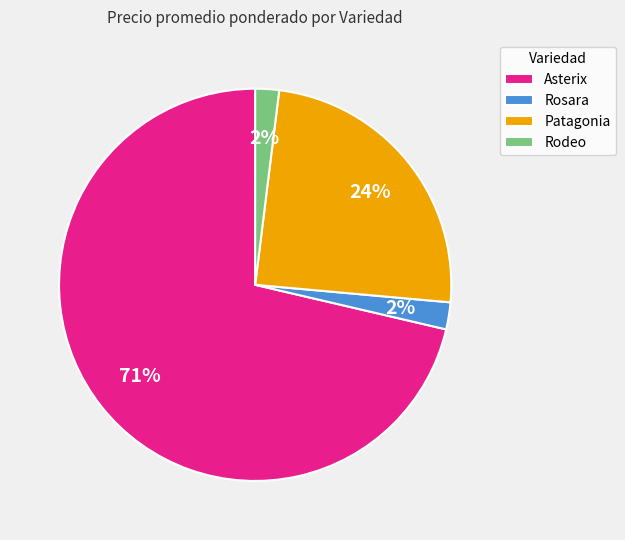

How many segments does this pie chart have?

4